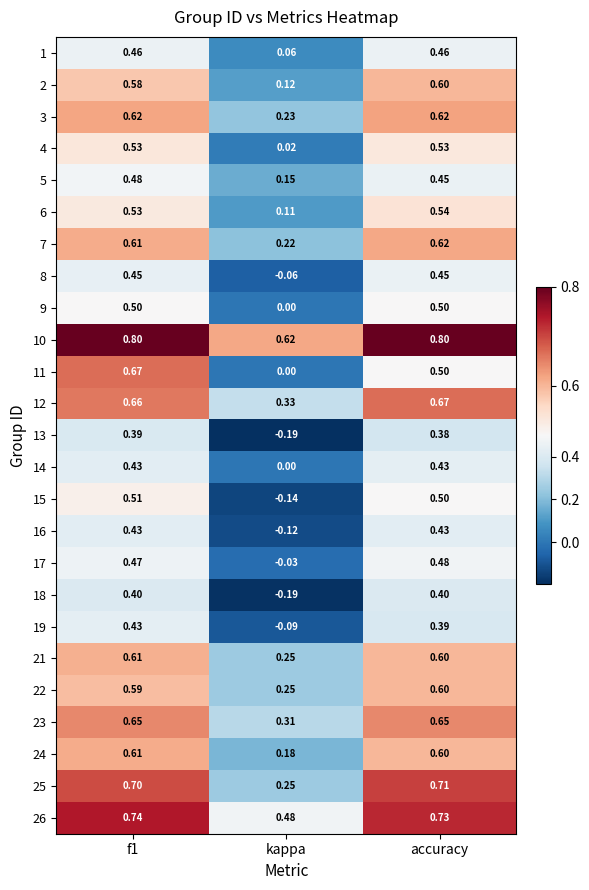

At which category is the sum across all series the highest?

f1